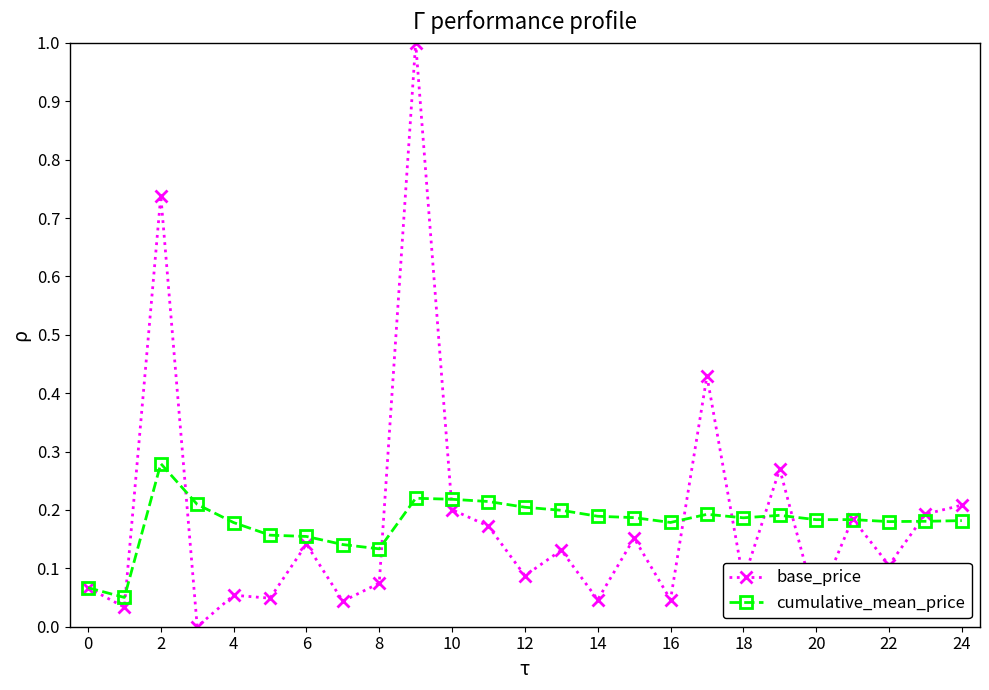

True or false: cumulative_mean_price has more than 1 points higher than both neighbors.

True